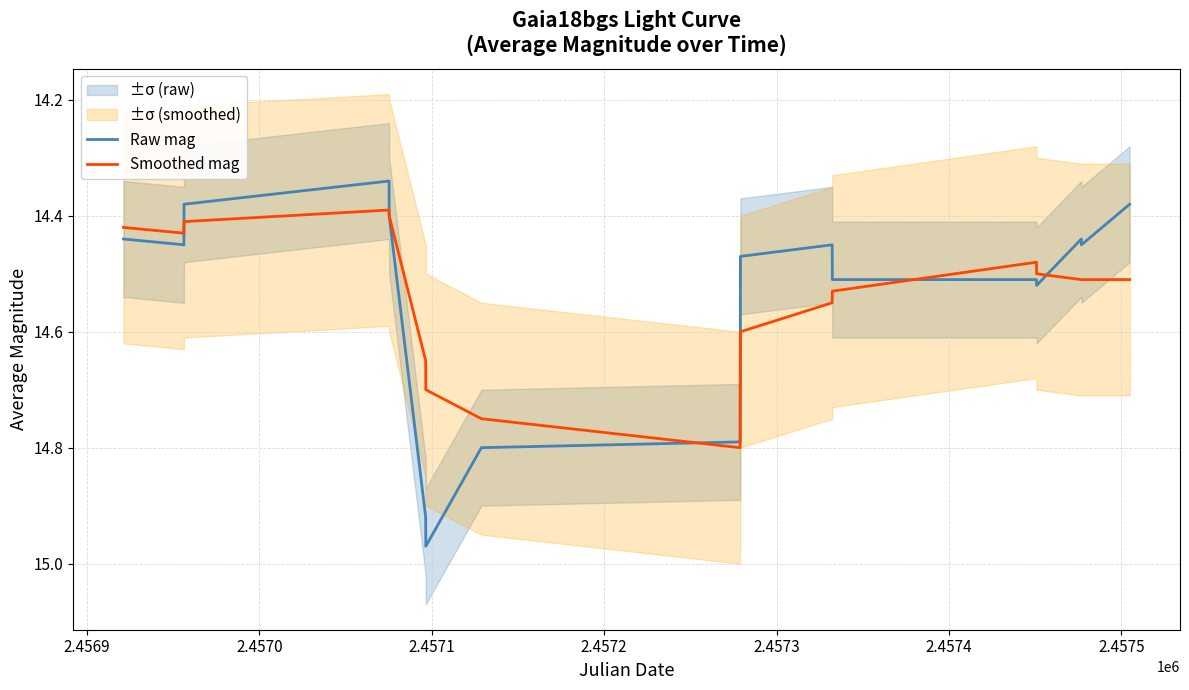

Does the chart have visible grid lines?

Yes